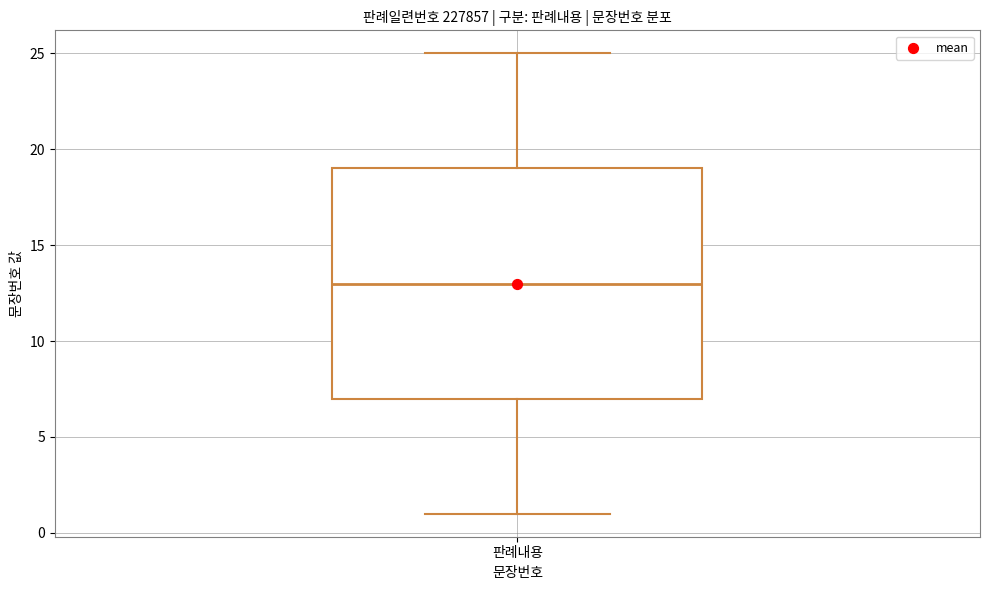

Where does the median line of the box for 판례내용 sit on the y-axis? The values are not printed on the chart, so give them approximately, as read against the axis.

13